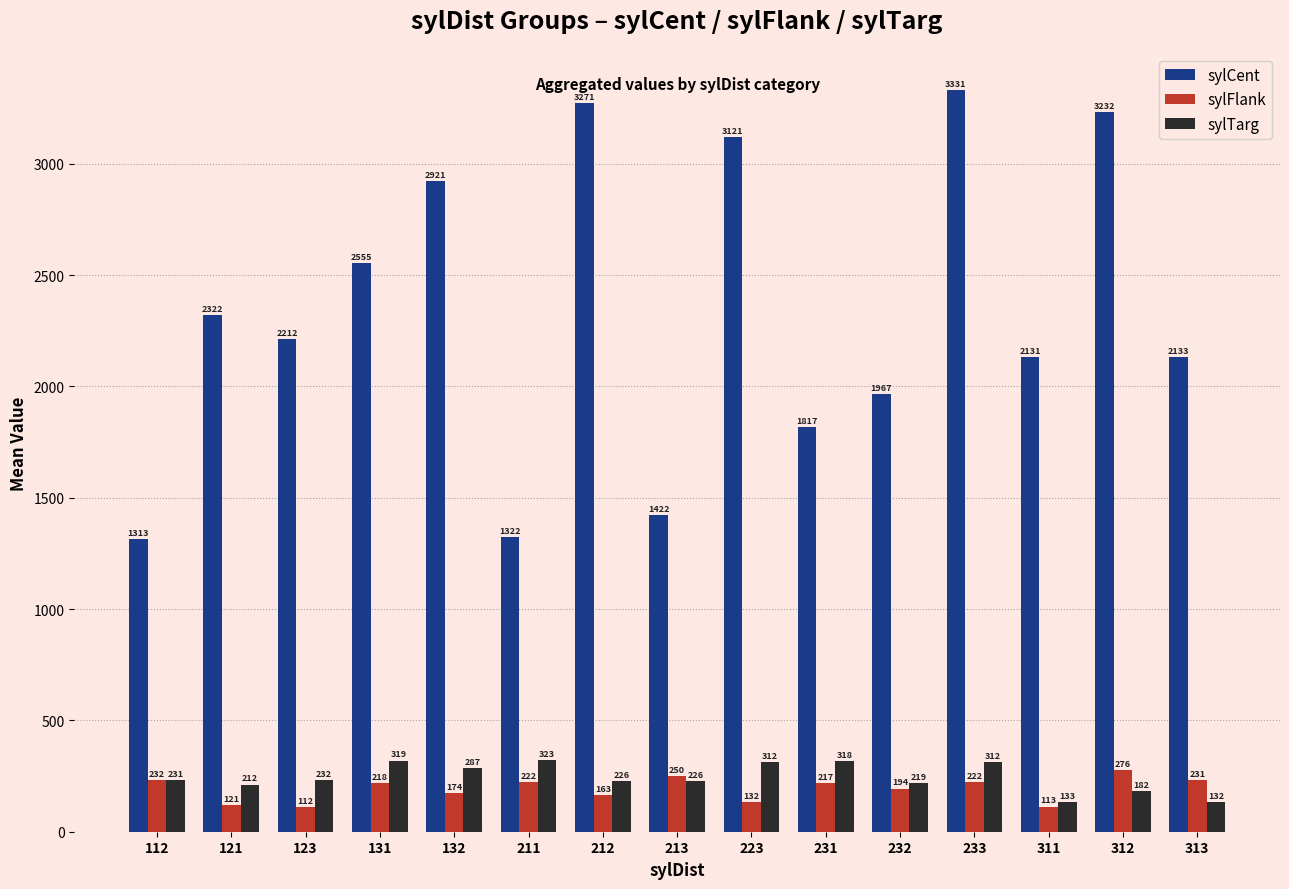

Reading left to right, extract all data points from this chart.

sylCent: 112=1313	121=2322	123=2212	131=2555	132=2921	211=1322	212=3271	213=1422	223=3121	231=1817	232=1967	233=3331	311=2131	312=3232	313=2133
sylFlank: 112=232	121=121	123=112	131=218	132=174	211=222	212=163	213=250	223=132	231=217	232=194	233=222	311=113	312=276	313=231
sylTarg: 112=231	121=212	123=232	131=319	132=287	211=323	212=226	213=226	223=312	231=318	232=219	233=312	311=133	312=182	313=132